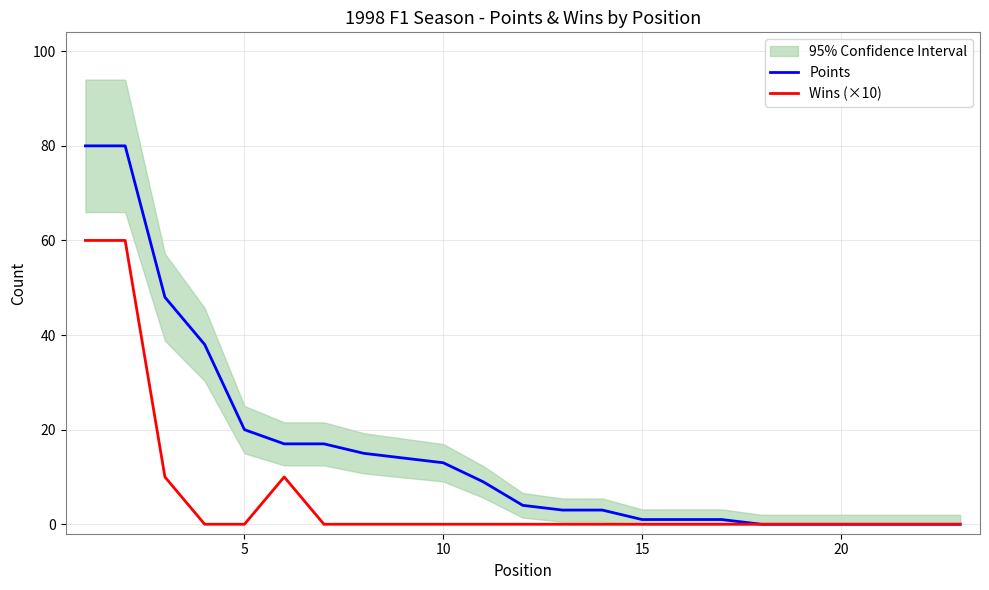

The value of Wins (×10) at 5 is 0. True or false?

True